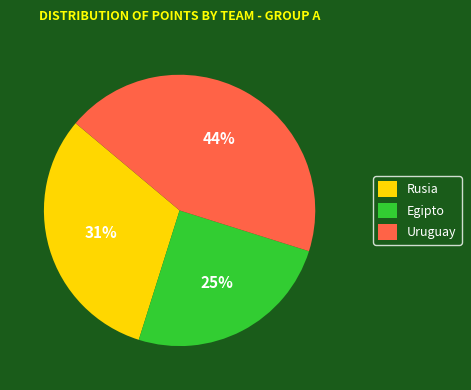

Rank the categories by value from lowest to highest.

Egipto, Rusia, Uruguay